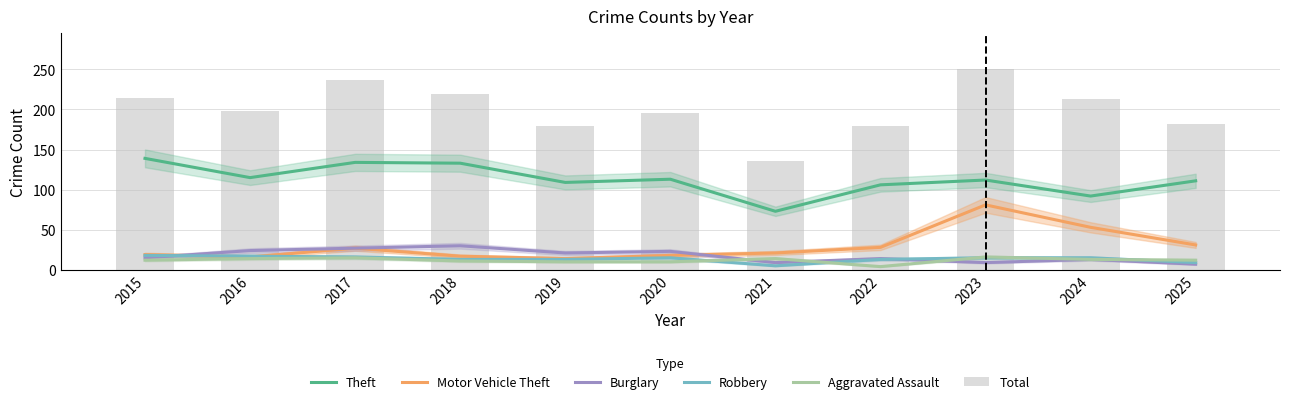

True or false: Theft has a value of 107 at 2021.

False